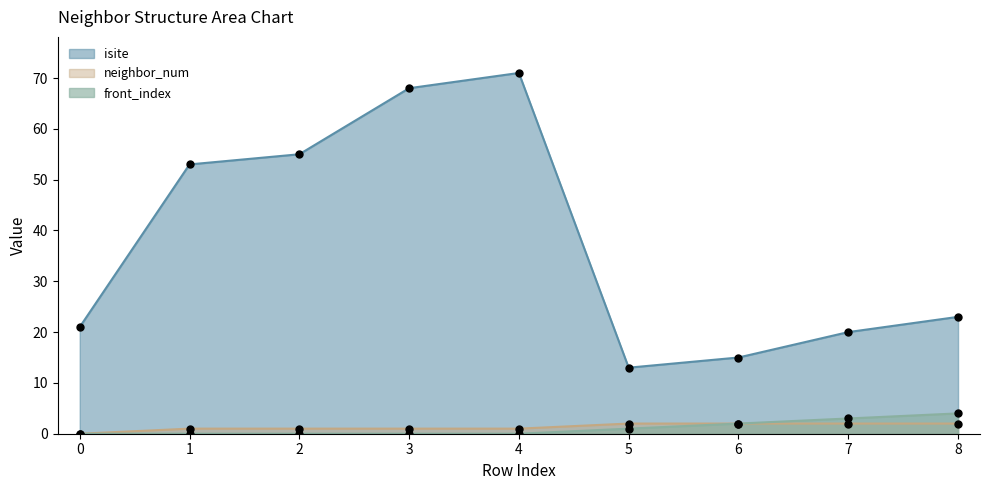

At which category is the sum across all series the highest?

4